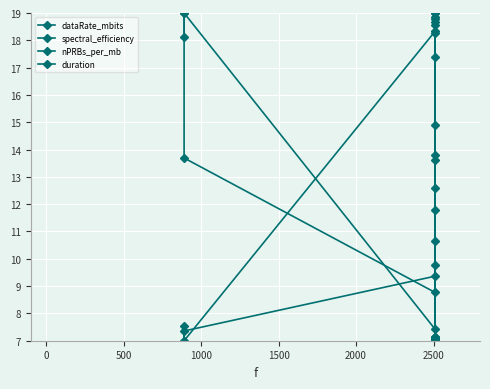

Is it true that spectral_efficiency equals 11.9 at 500?

False